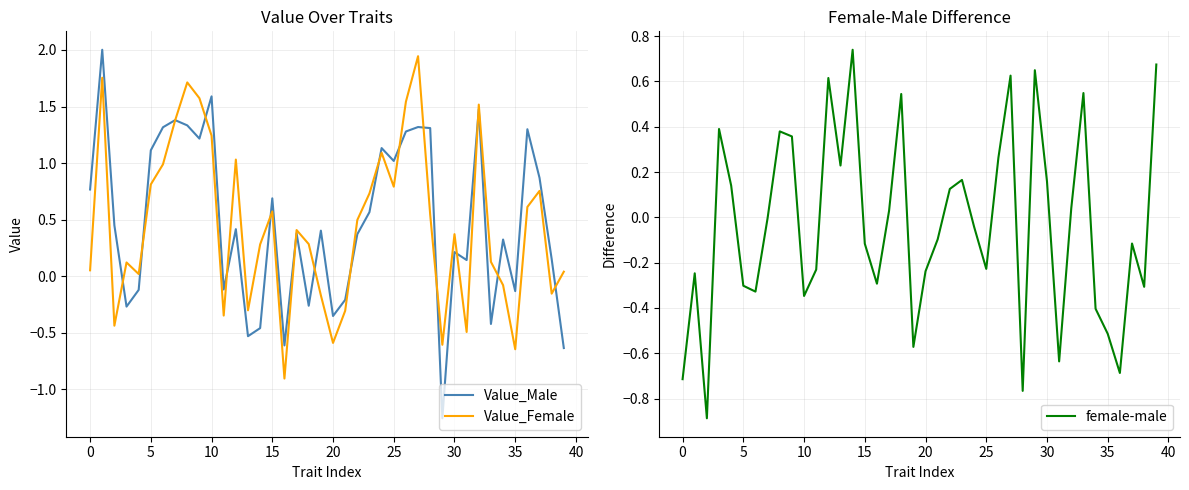

What is the label of the 14th point from the left?

13